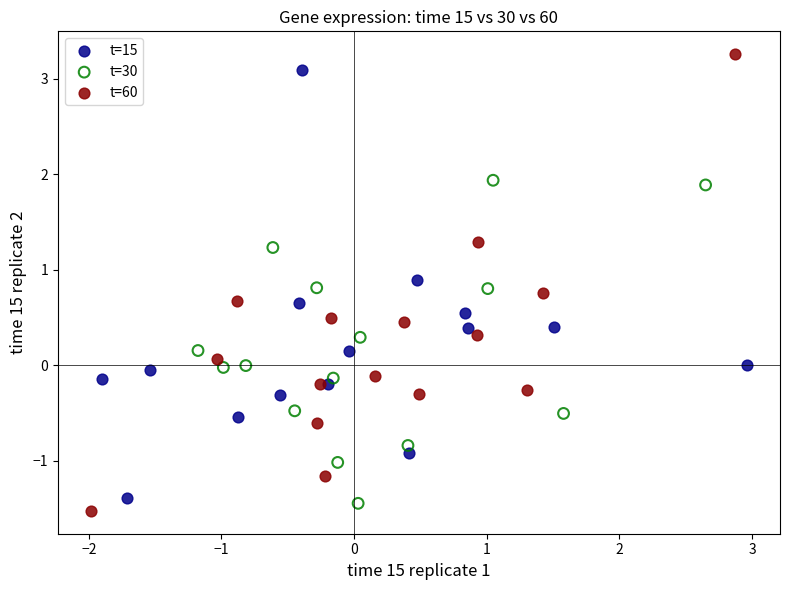

What are all the series names shown in the legend?

t=15, t=30, t=60